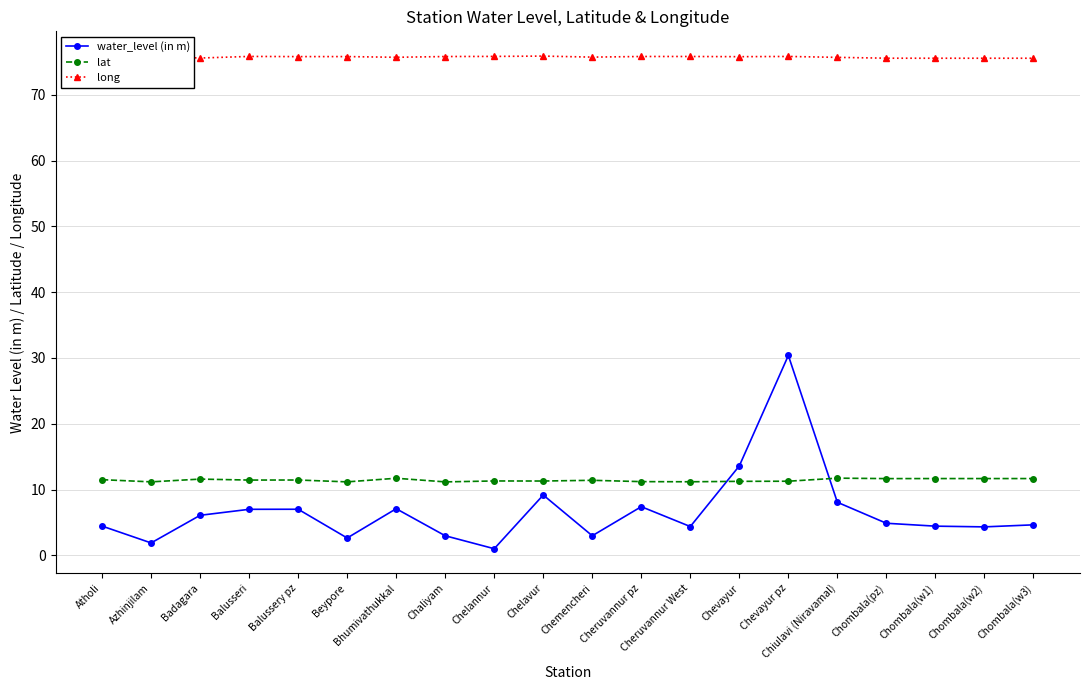

What are all the series names shown in the legend?

water_level (in m), lat, long